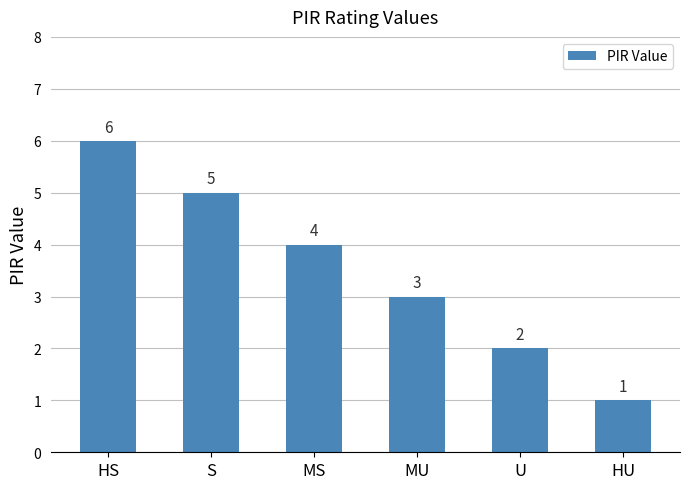

How many categories are shown in the chart?

6